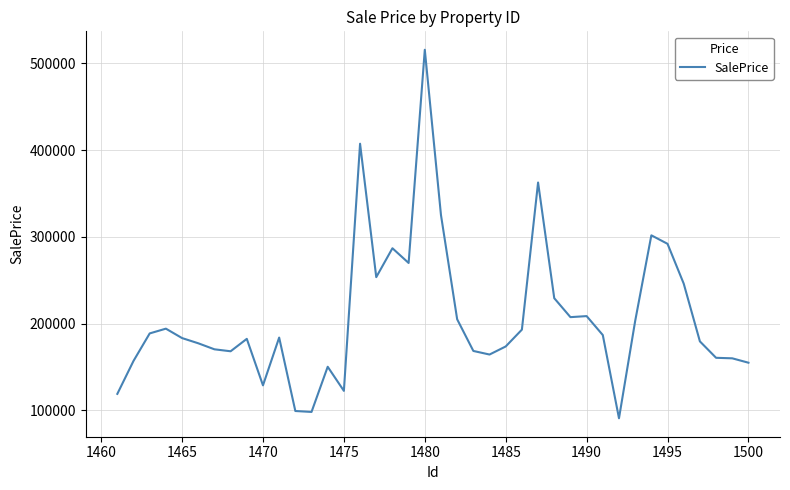

What is the smallest value displayed?

90732.1